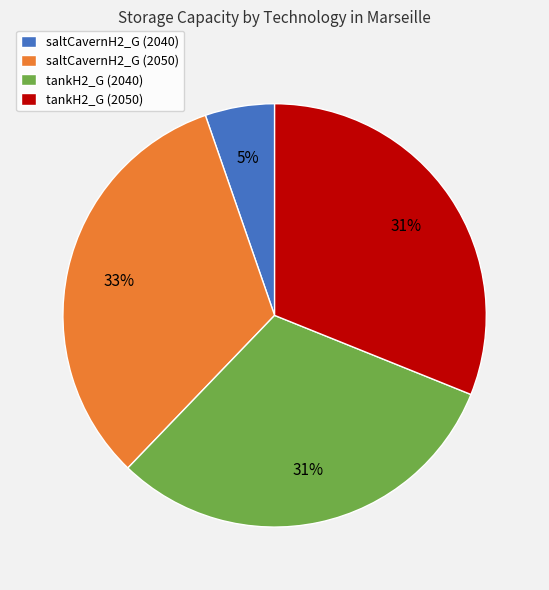

Which has a higher value, tankH2_G (2040) or saltCavernH2_G (2040)?

tankH2_G (2040)